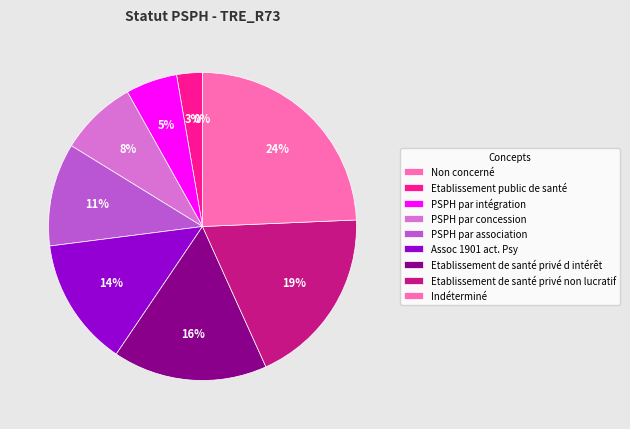

Count the number of slices in the pie.

9